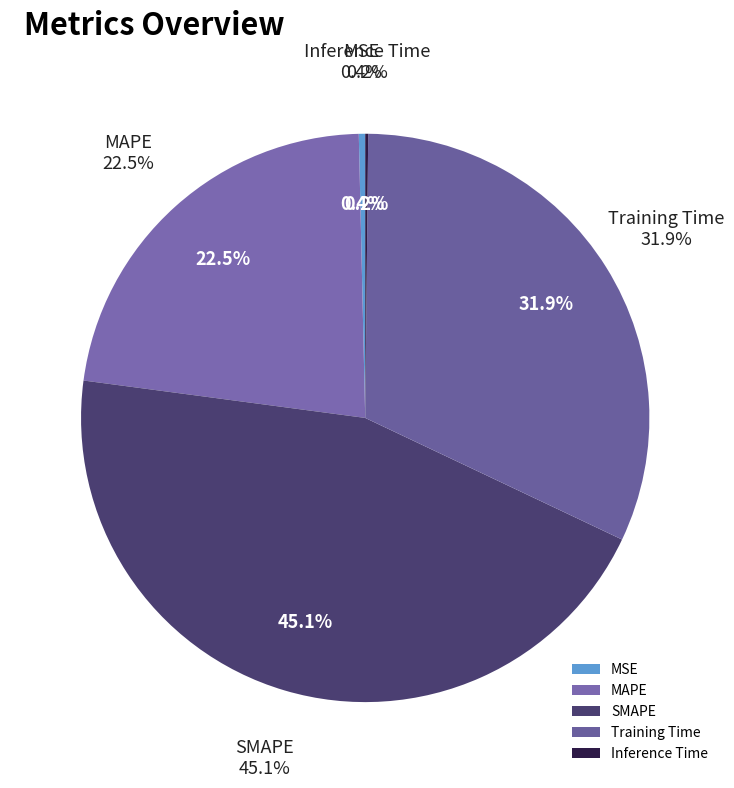

To the nearest percent, what is the average slice percentage?

20%